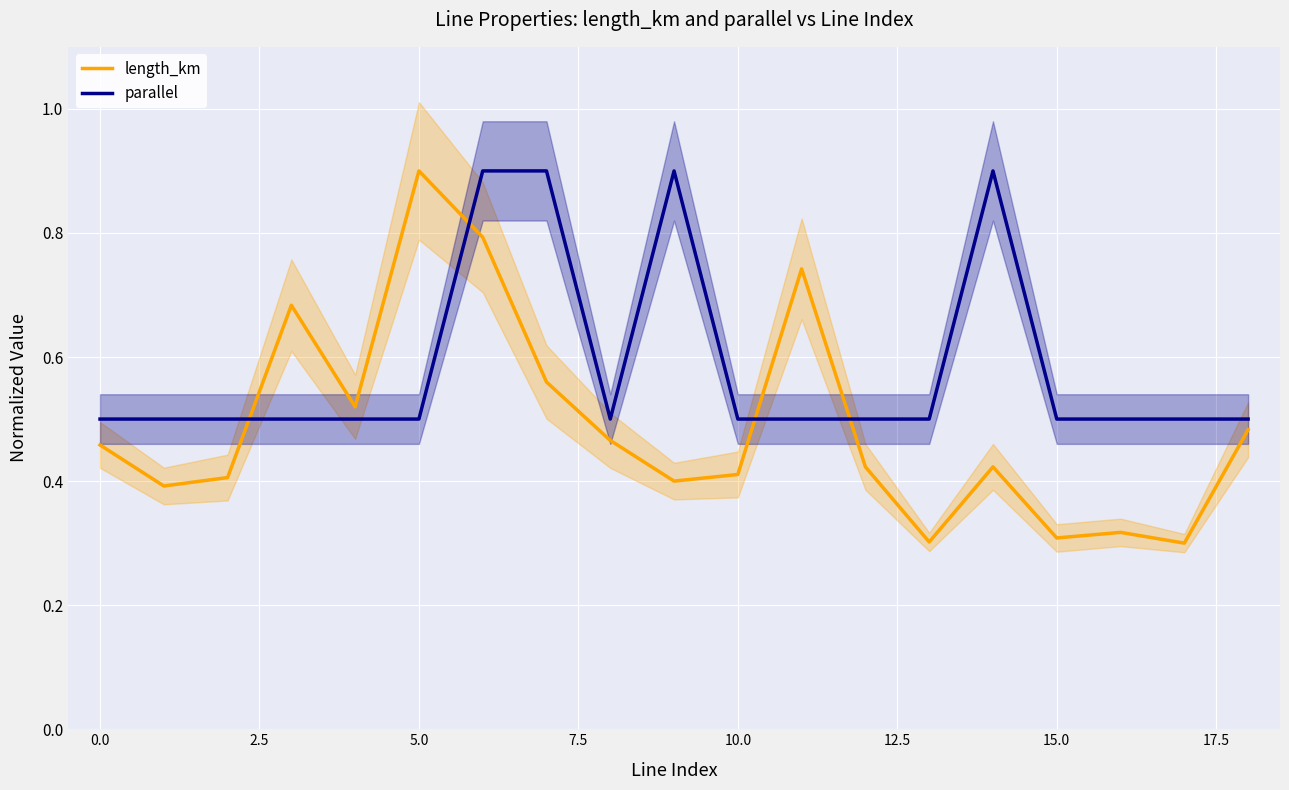

Does the chart display data point markers on the line(s)?

No